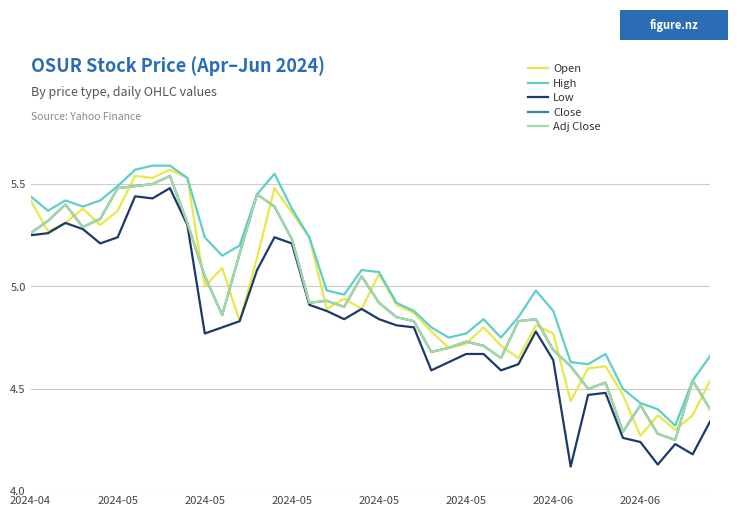

At which category does Adj Close reach its first local peak?

2024-05